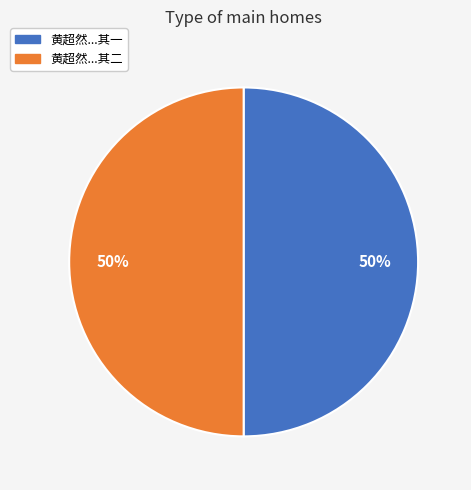

To the nearest percent, what is the average slice percentage?

50%